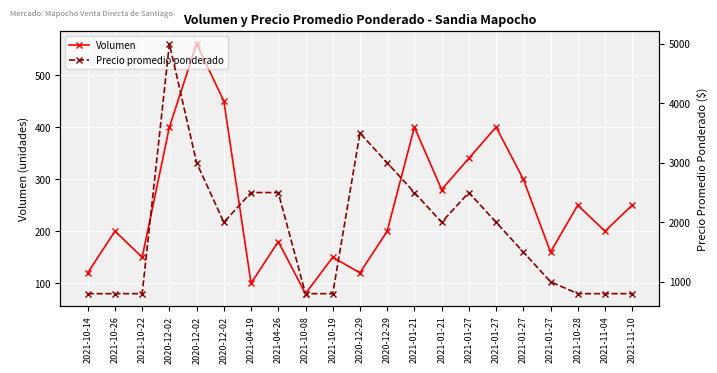

What is the greatest value displayed?

5000